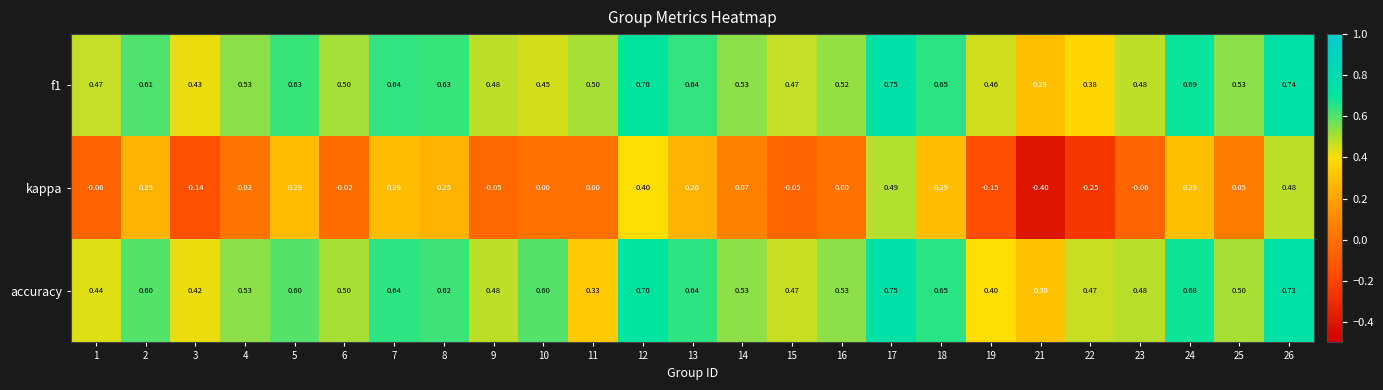

Which series has the largest range (max minus min)?

kappa